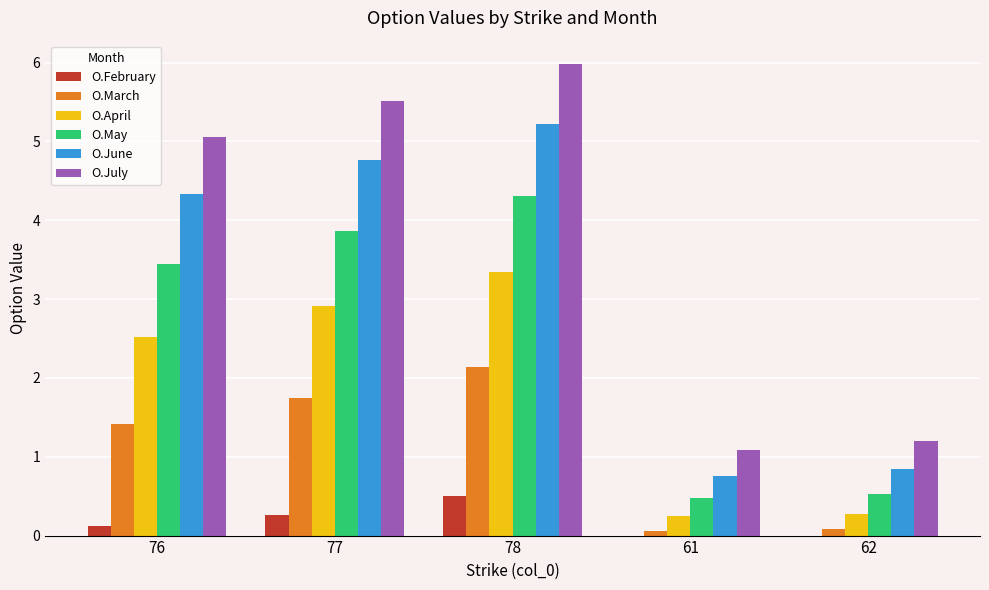

At which category is the sum across all series the highest?

78